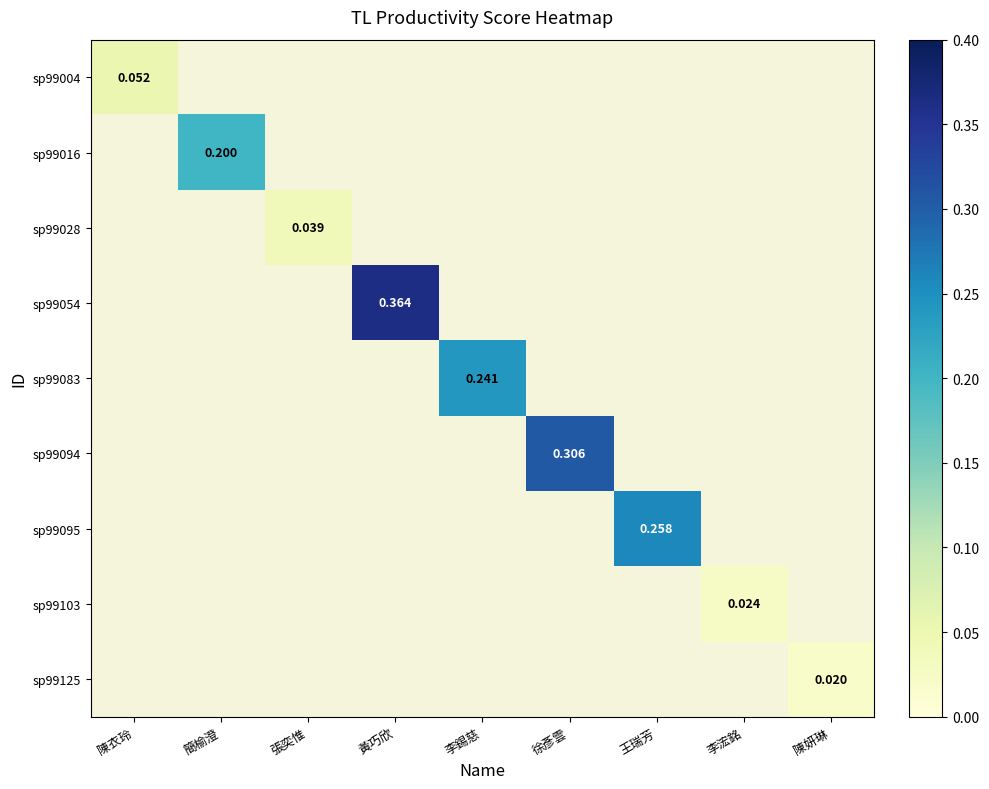

Rank the series at 陳妍琳 from highest to lowest value.

sp99004, sp99016, sp99028, sp99054, sp99083, sp99094, sp99095, sp99103, sp99125